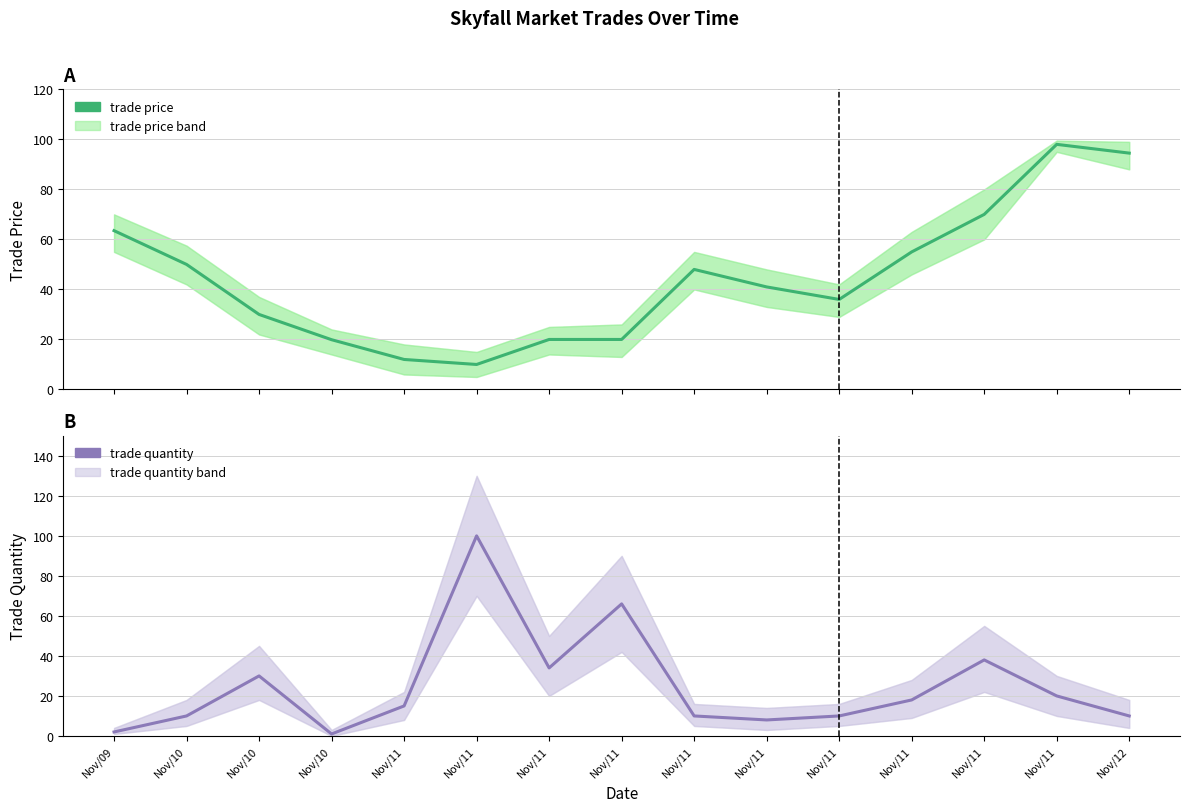

What are all the series names shown in the legend?

trade price, trade quantity